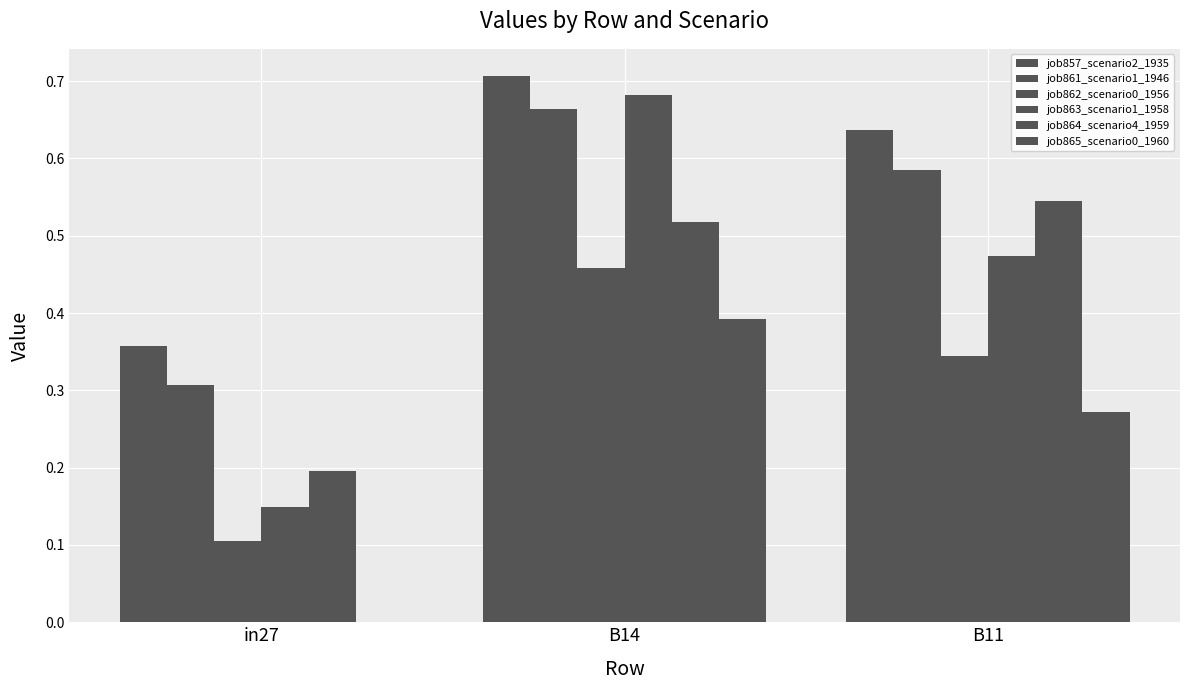

Does the chart contain stacked bars?

No